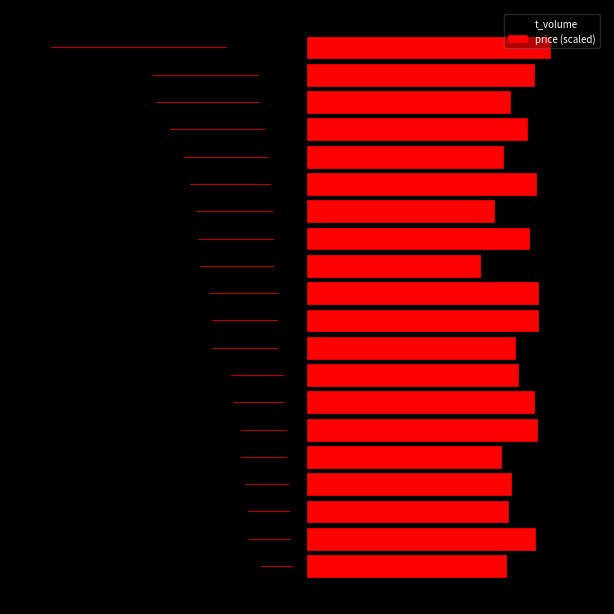

Which series changed the most between 300000 and 11?

price (scaled)